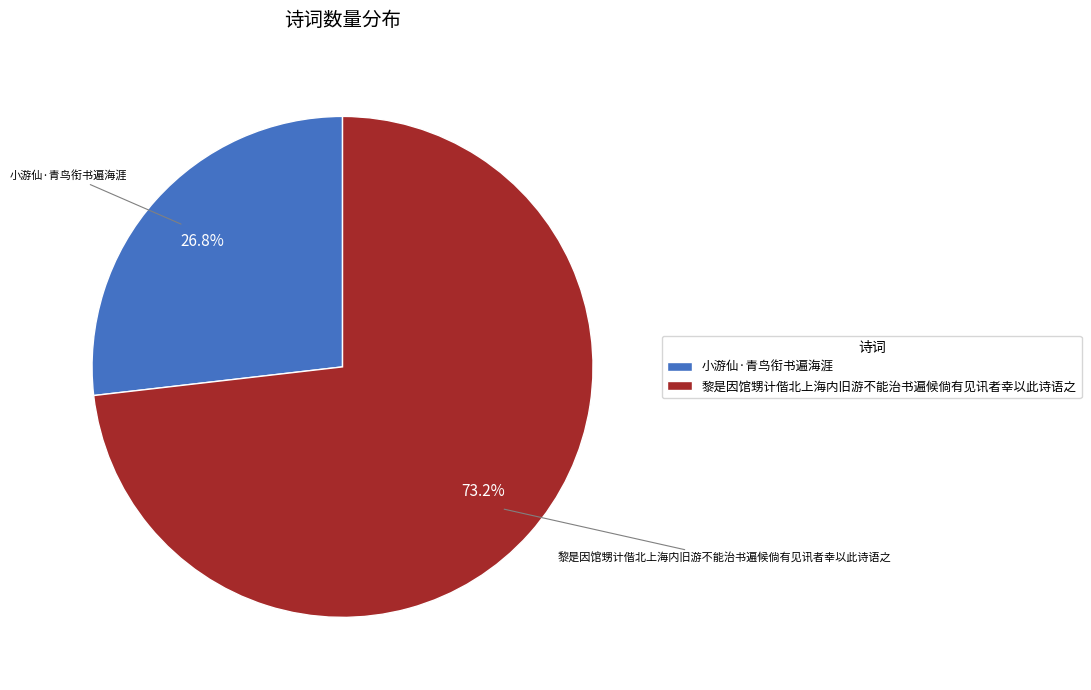

What is the smallest slice in the pie chart?

小游仙·青鸟衔书遍海涯